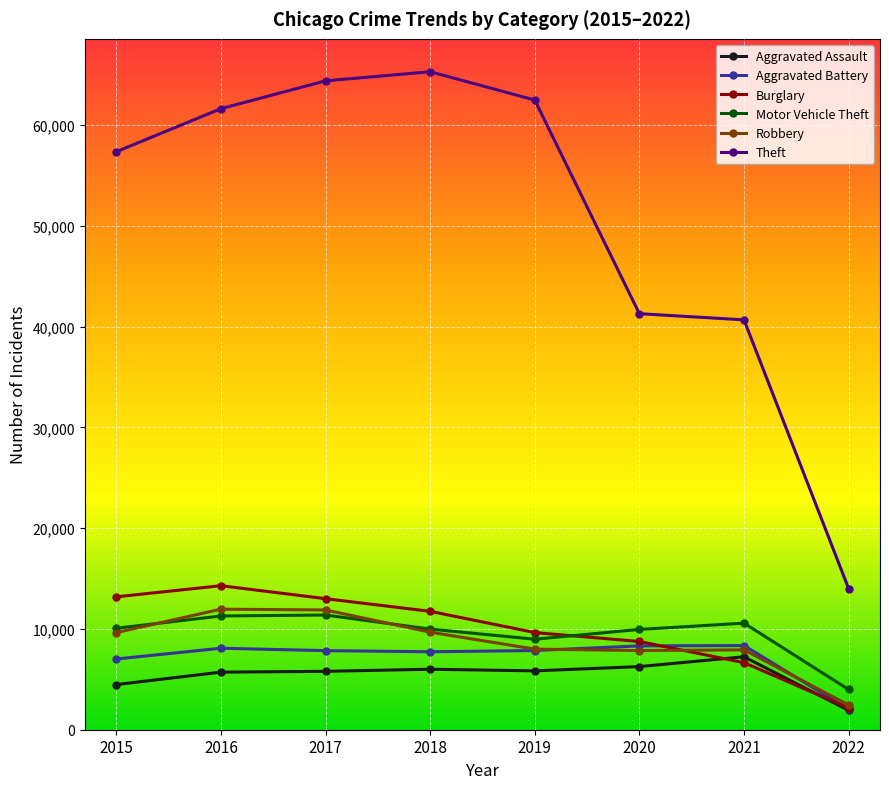

What is the value of the Aggravated Assault point at the 7th from the left?

7238